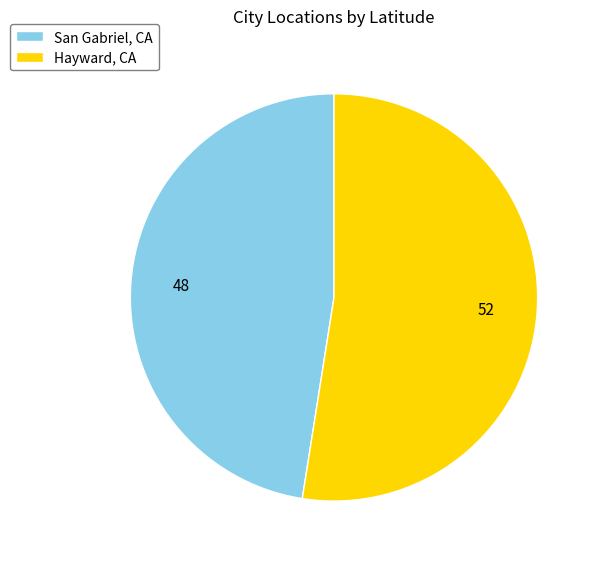

Rank the categories by value from highest to lowest.

Hayward, CA, San Gabriel, CA